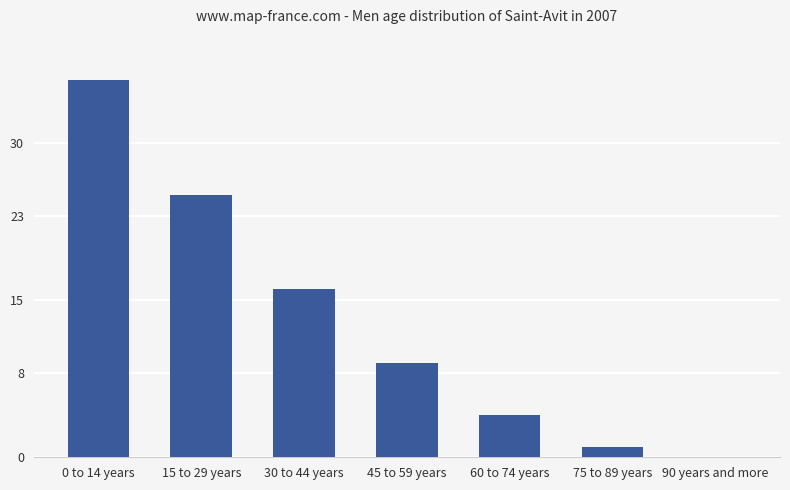

True or false: the data shows 9 at 45 to 59 years.

True